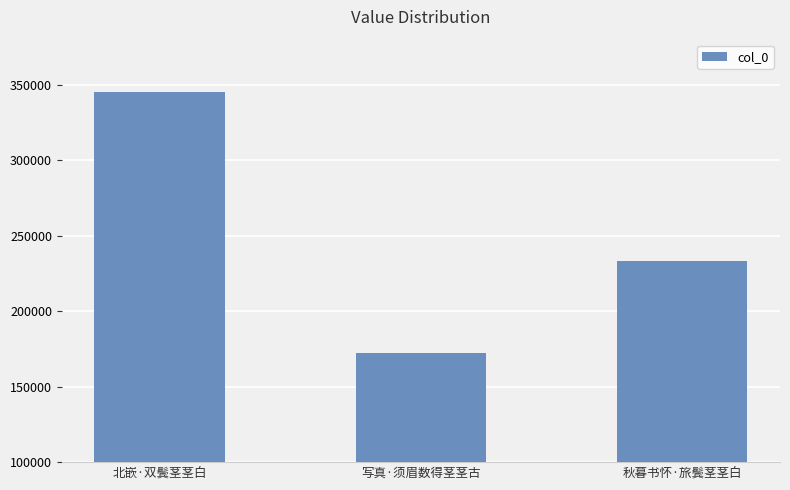

True or false: the data shows 172314 at 写真·须眉数得茎茎古.

True